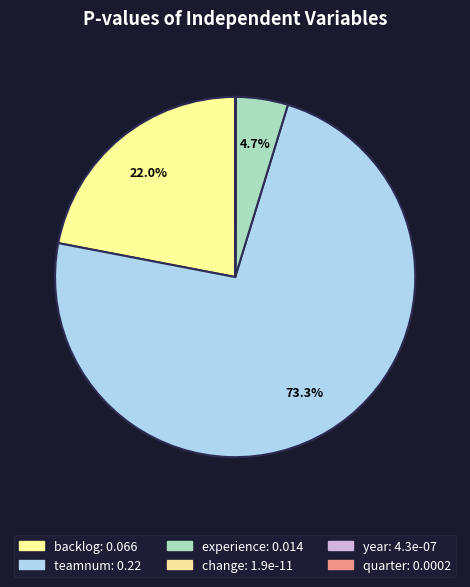

Count the number of slices in the pie.

6